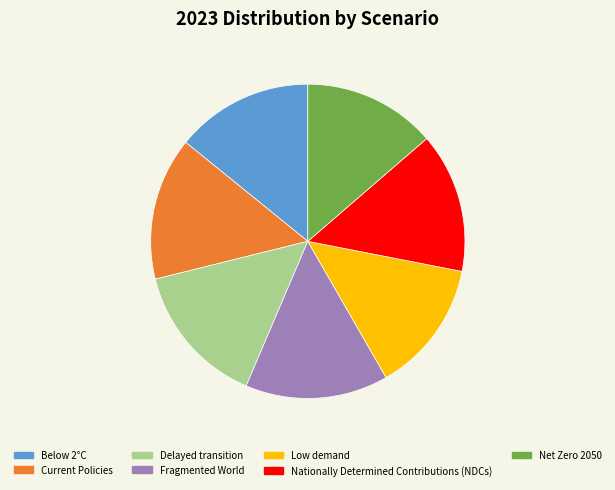

True or false: Low demand accounts for 20% of the total.

False